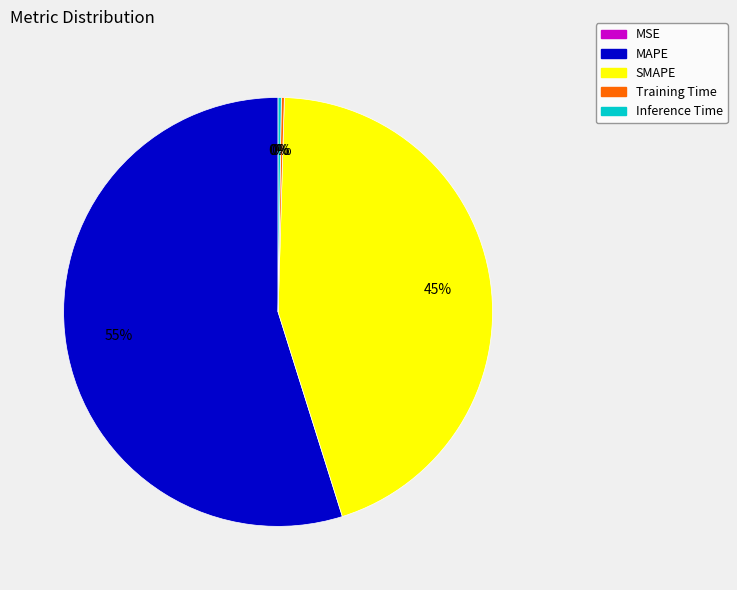

The SMAPE slice represents 58% of the pie. True or false?

False